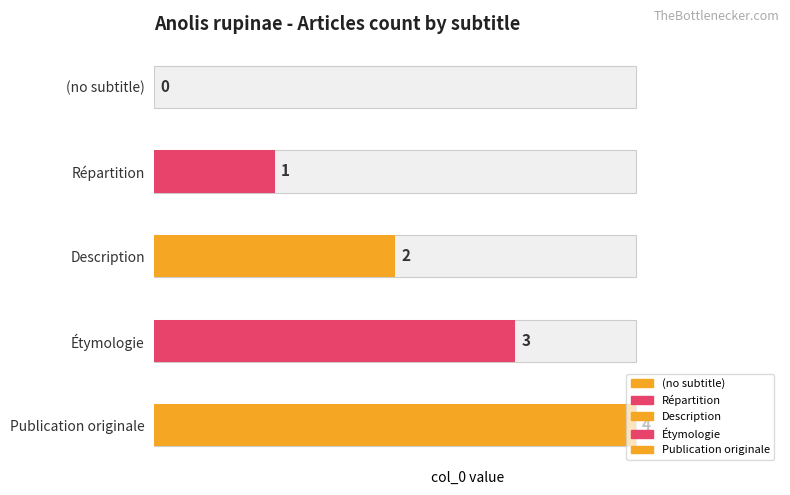

How many data points does each series have?

5